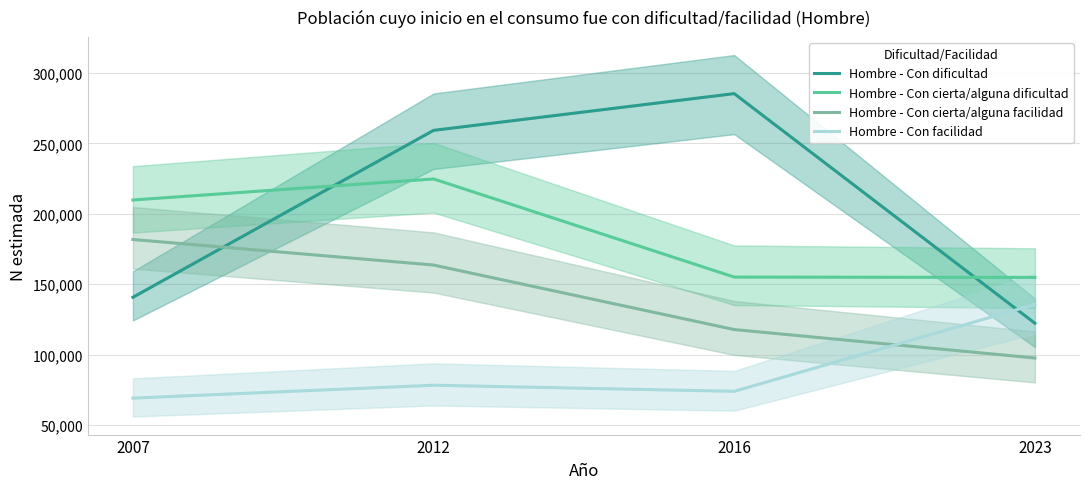

What is the total value across all series at 2023?

510424